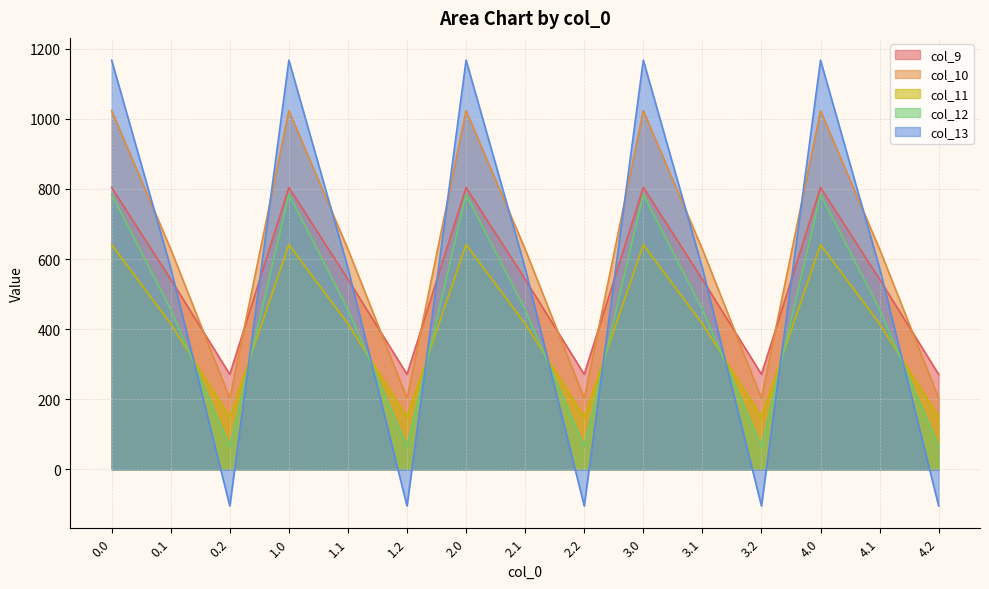

Rank the series at 4.1 from highest to lowest value.

col_10, col_13, col_9, col_12, col_11